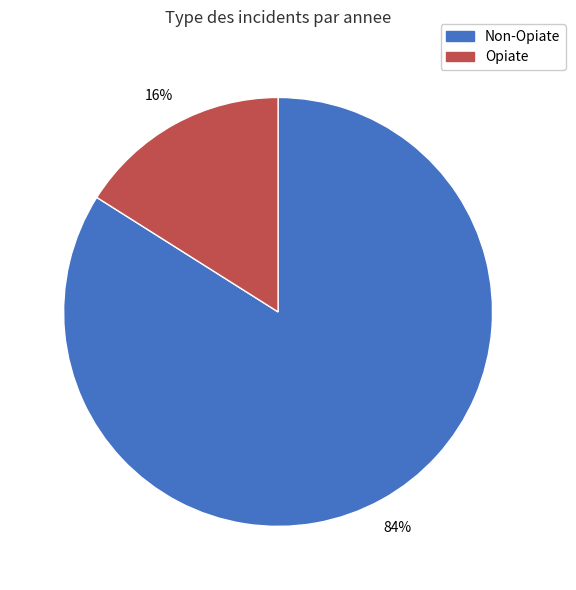

What percentage is the Opiate slice, to the nearest percent?

16%